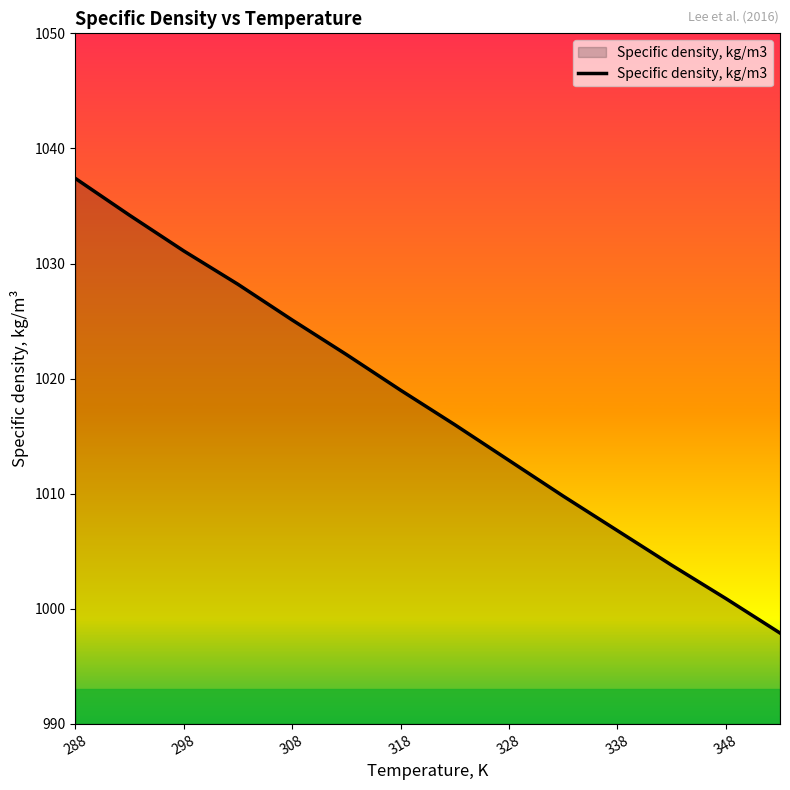

What is the smallest value displayed?

997.9